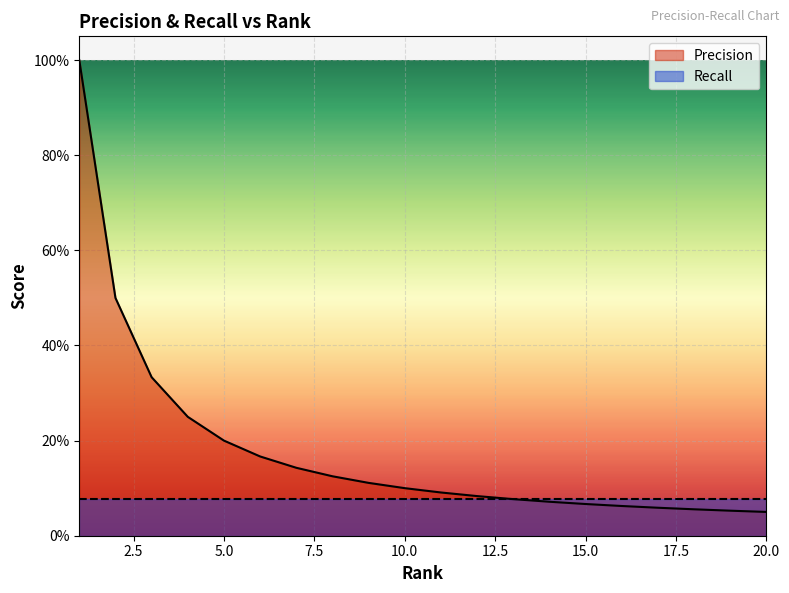

What is the change in value from 2 to 3?

-0.2